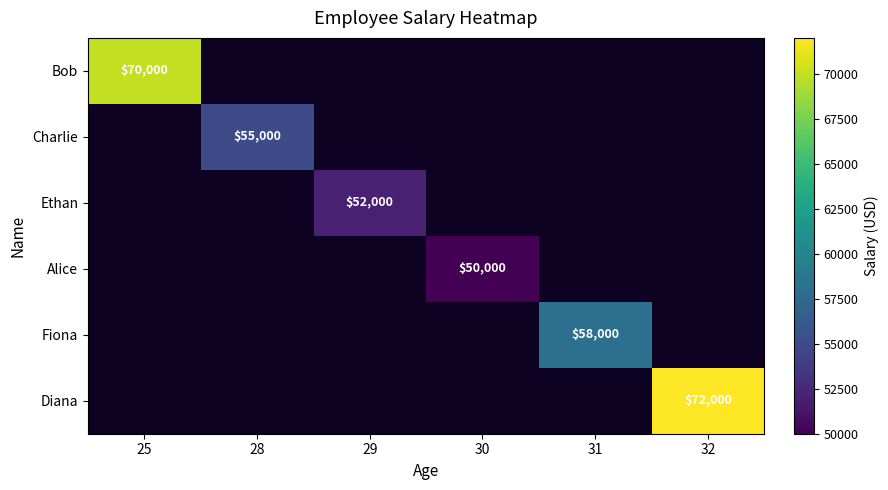

True or false: Fiona has a value of 91974 at 31.

False